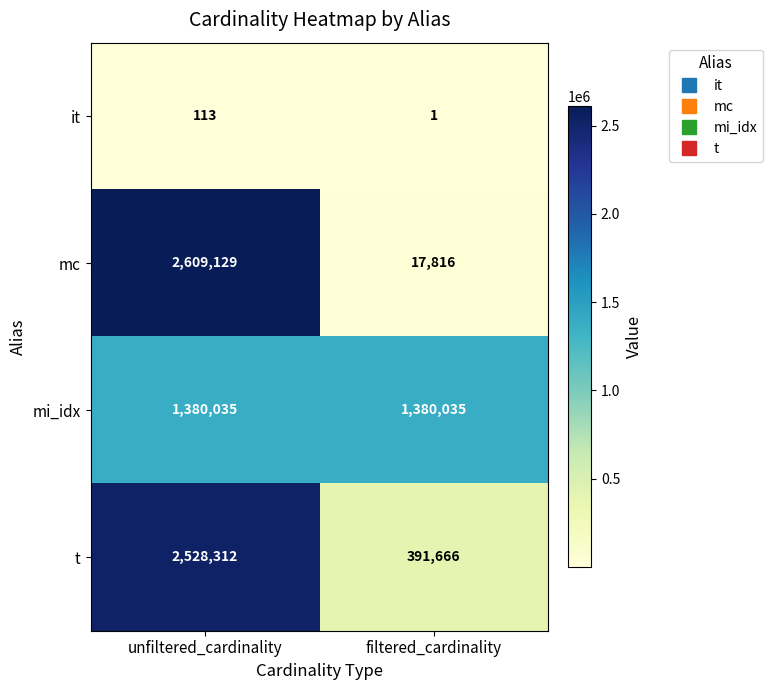

Which series has the widest spread of values?

mc